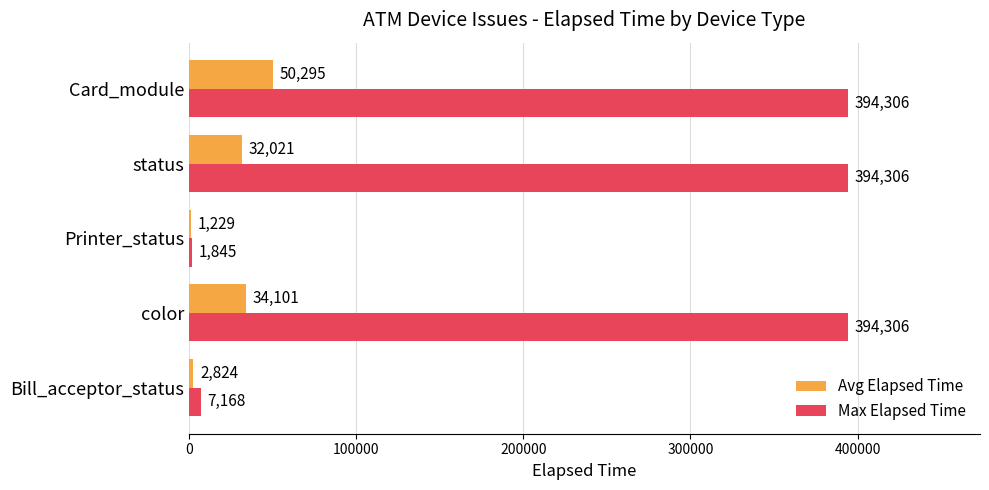

The Avg Elapsed Time series shows 66141.0 at Card_module. True or false?

False